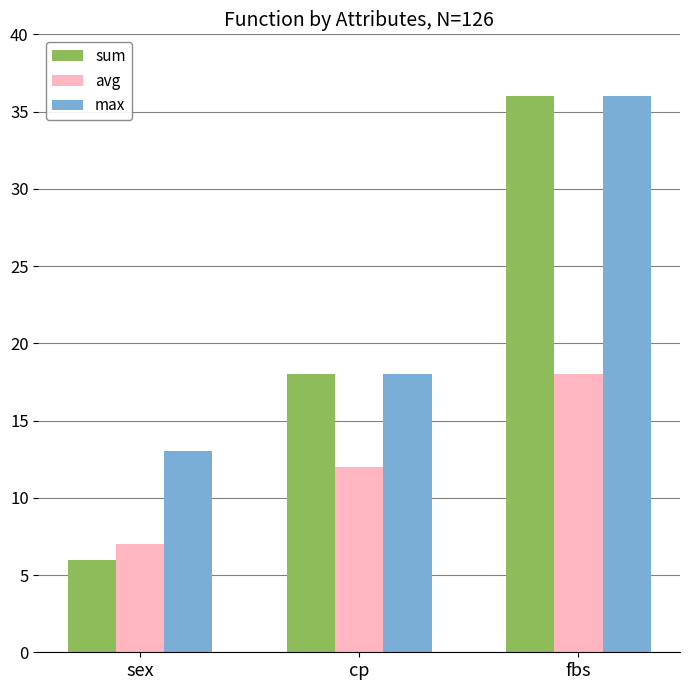

Read the sum value at fbs, to the nearest 10.

40